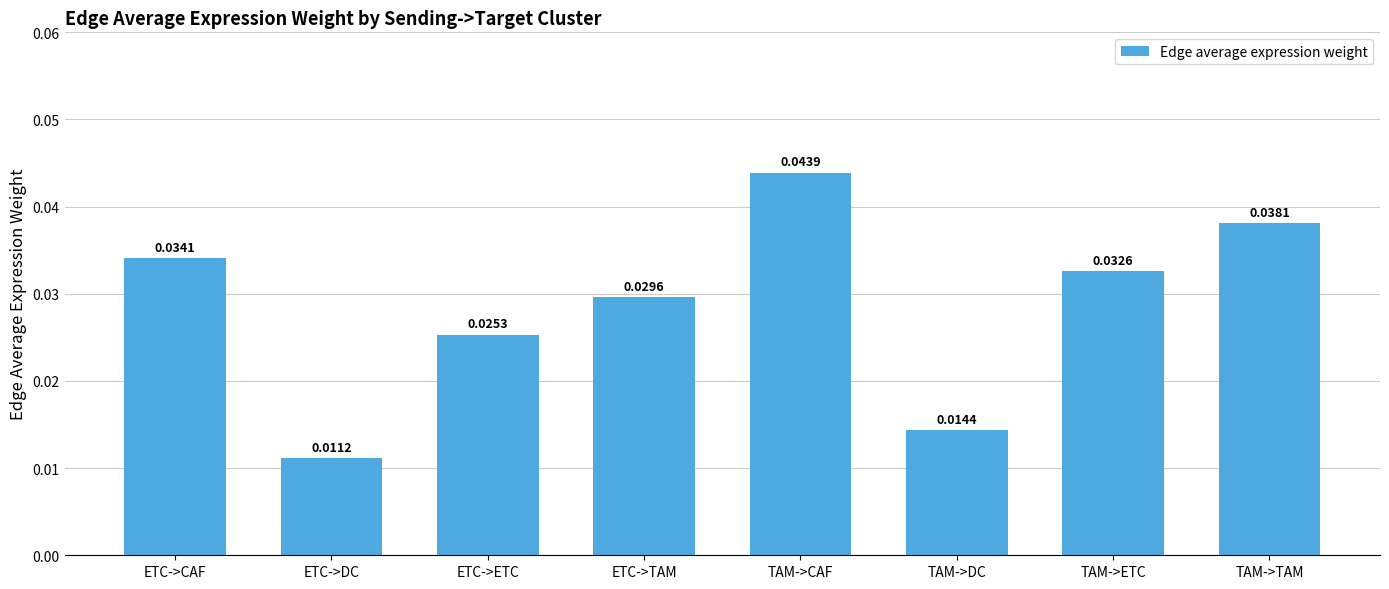

What is the sum of the values at ETC->CAF and ETC->ETC?

0.1